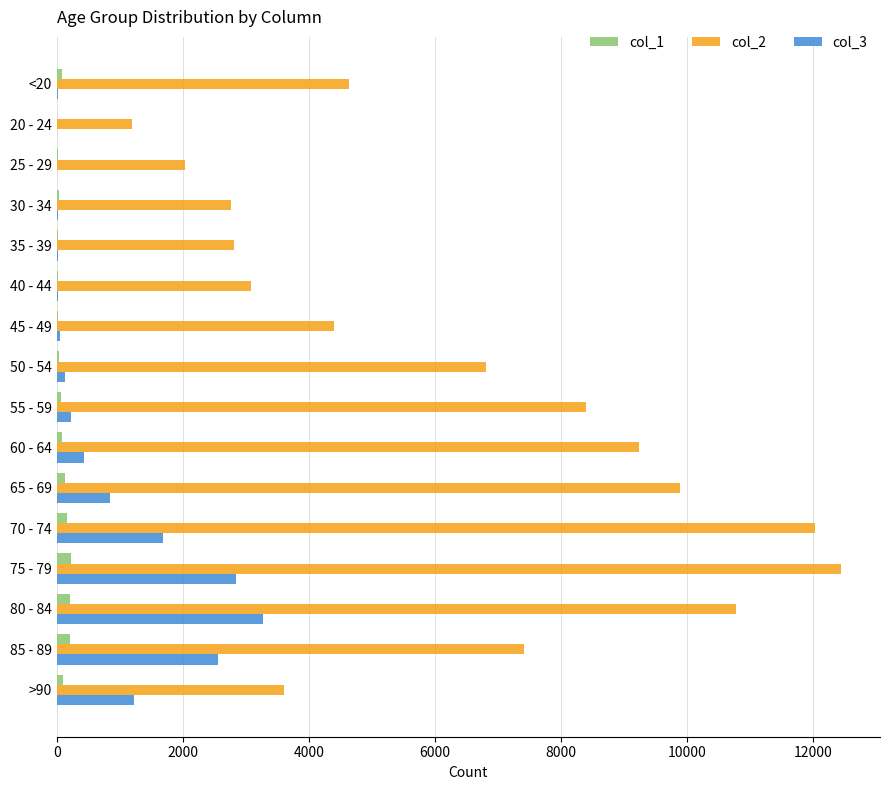

What is the greatest value displayed?

12434